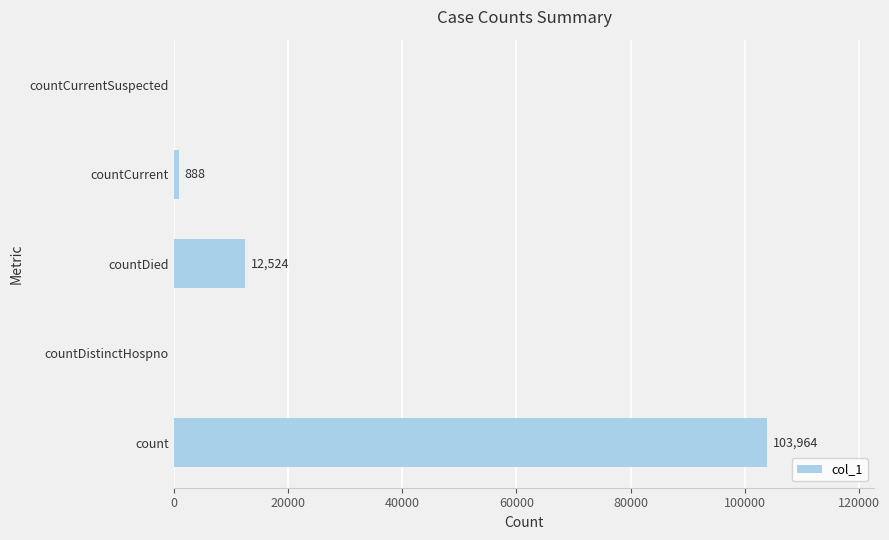

What is the ratio of the value at count to the value at countDied?

8.3